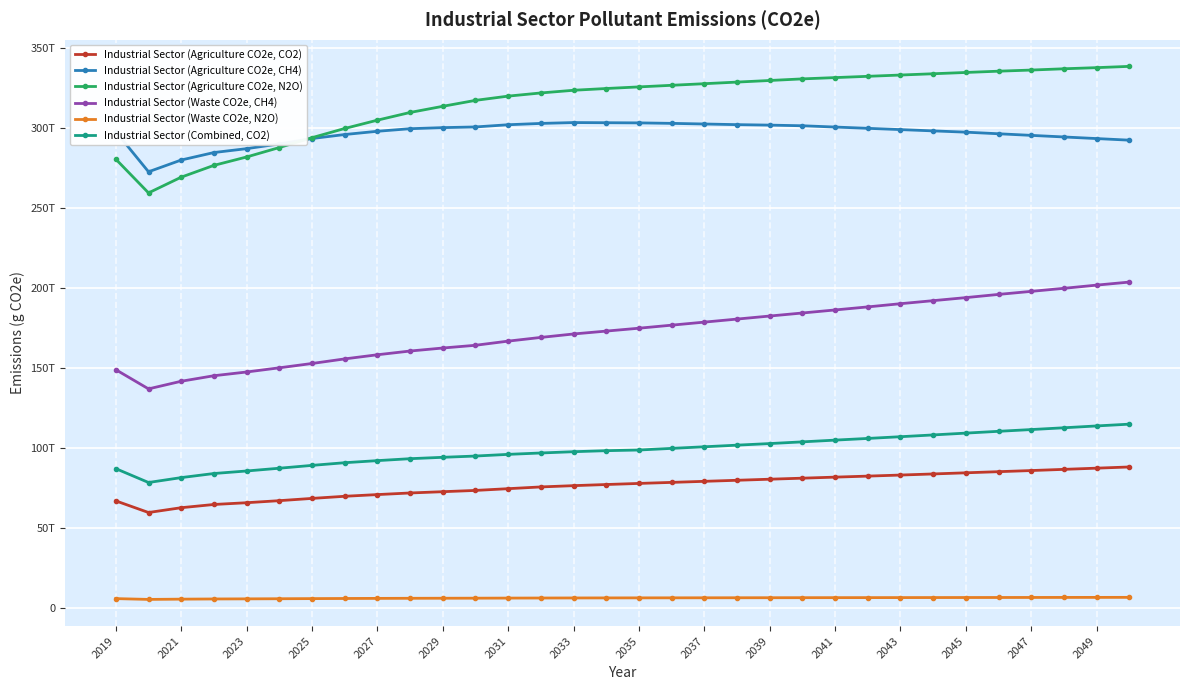

True or false: Industrial Sector (Waste CO2e, N2O) and Industrial Sector (Agriculture CO2e, CO2) intersect in this chart.

False